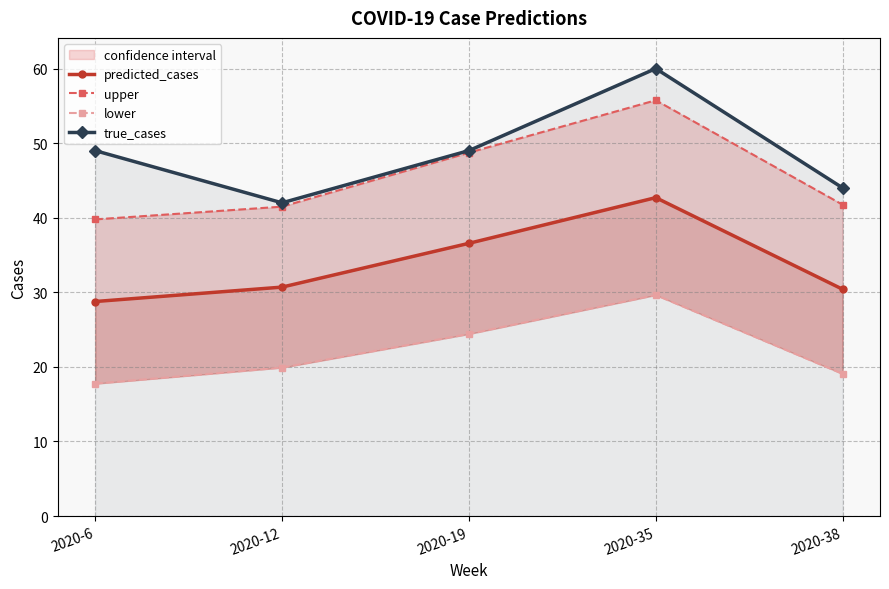

Which series changed the most between 2020-6 and 2020-19?

upper